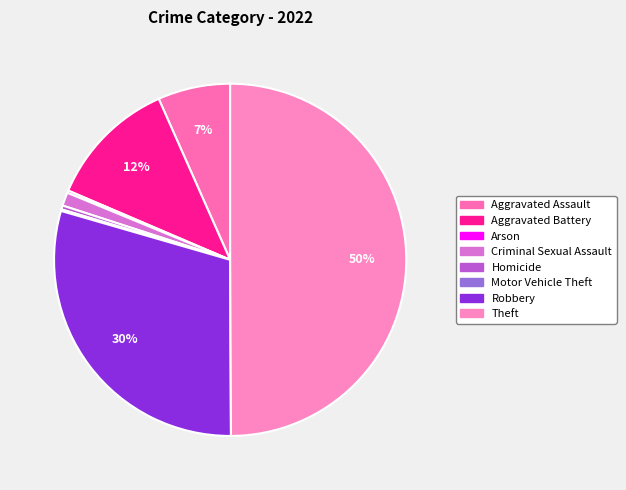

Is there any slice that represents more than half of the pie?

No